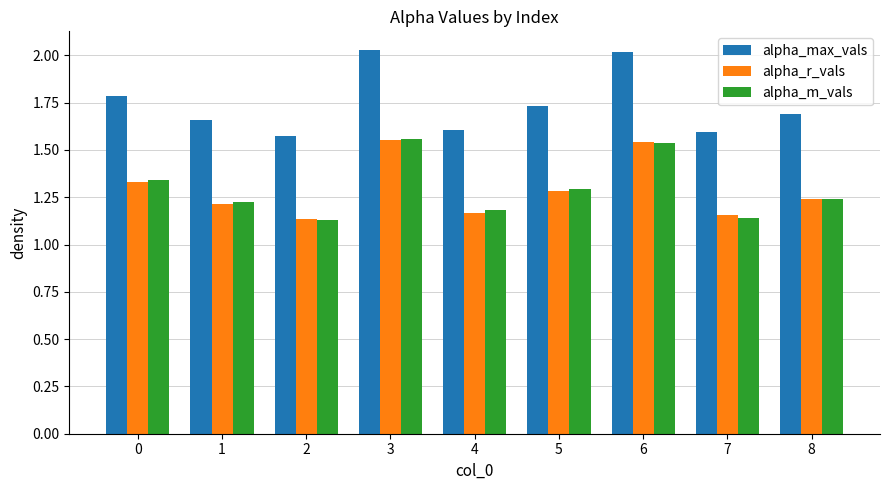

Which series has the largest total across all categories?

alpha_max_vals